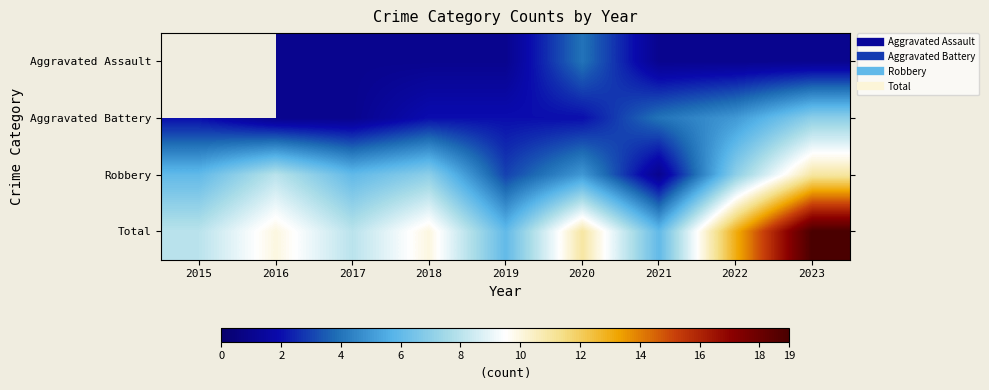

True or false: Robbery has a value of 3.6 at 2018.

False